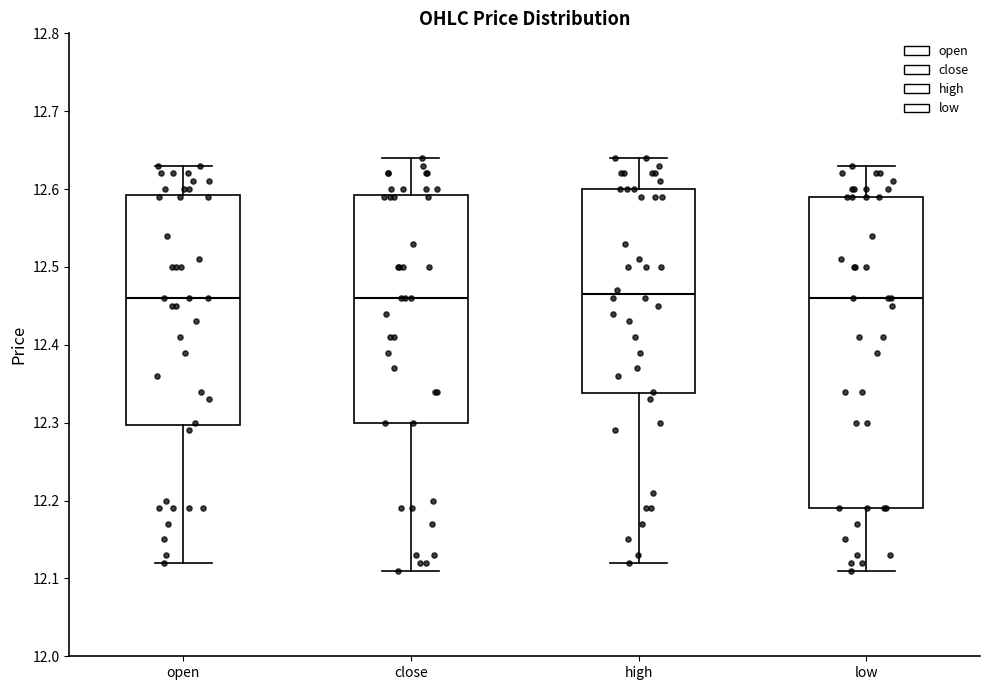

Which box is the tallest, from its lower edge to its upper edge?

low